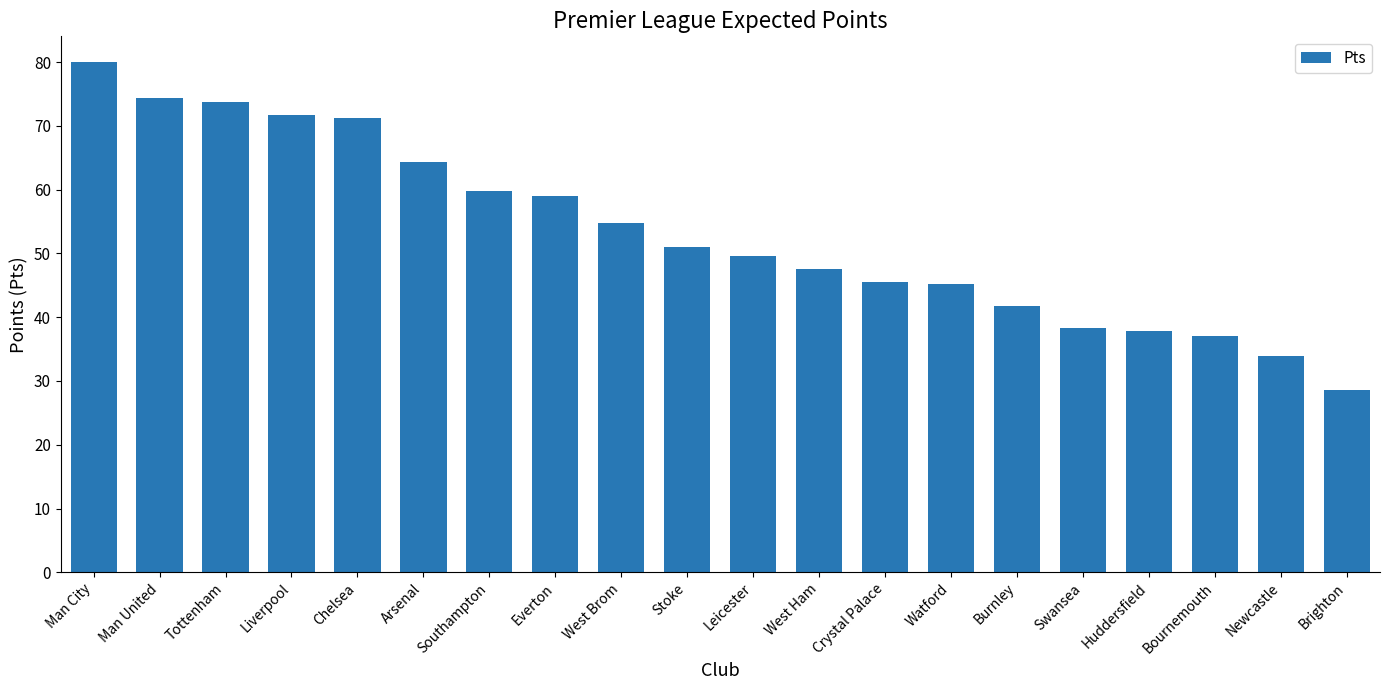

Which label corresponds to the smallest value in the chart?

Brighton